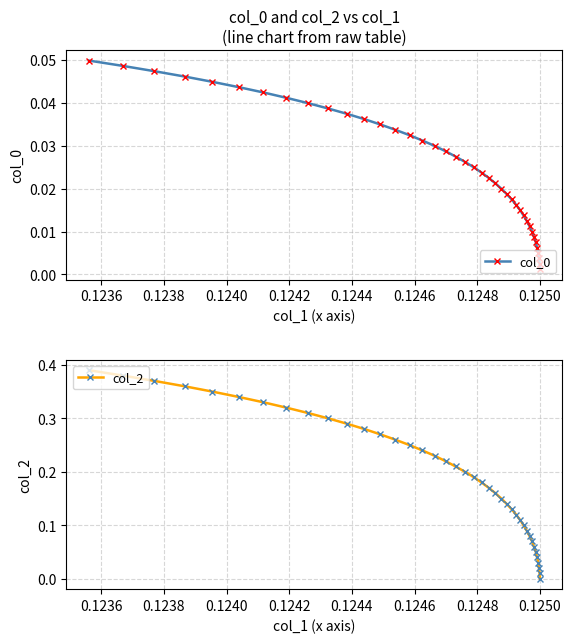

Does the chart display data point markers on the line(s)?

Yes